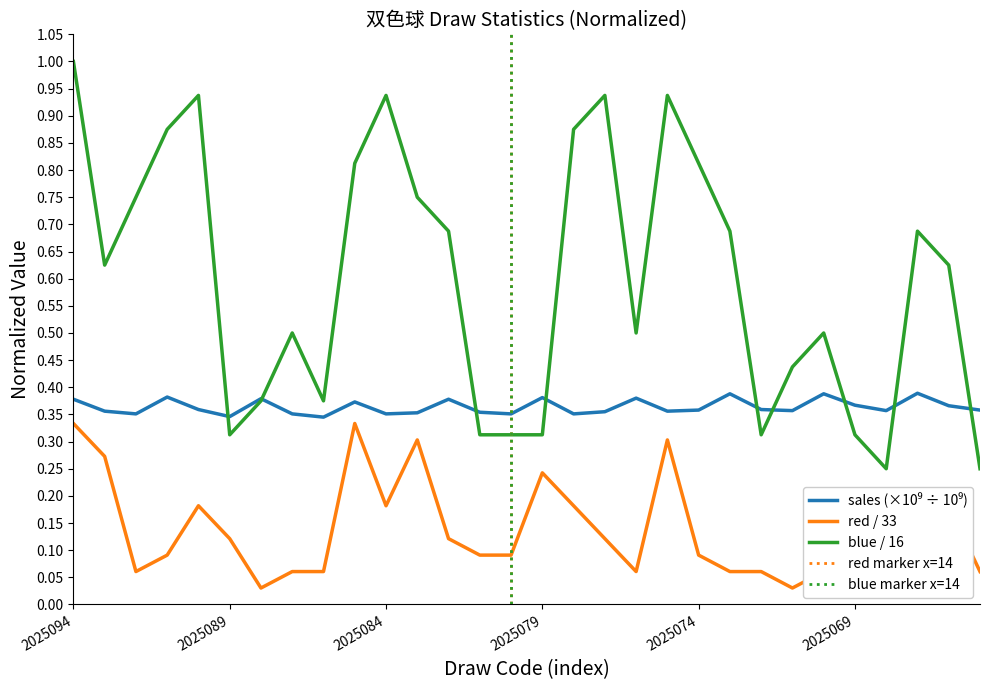

At 2025080, list the series in order from smallest to largest.

red, blue, sales_scaled